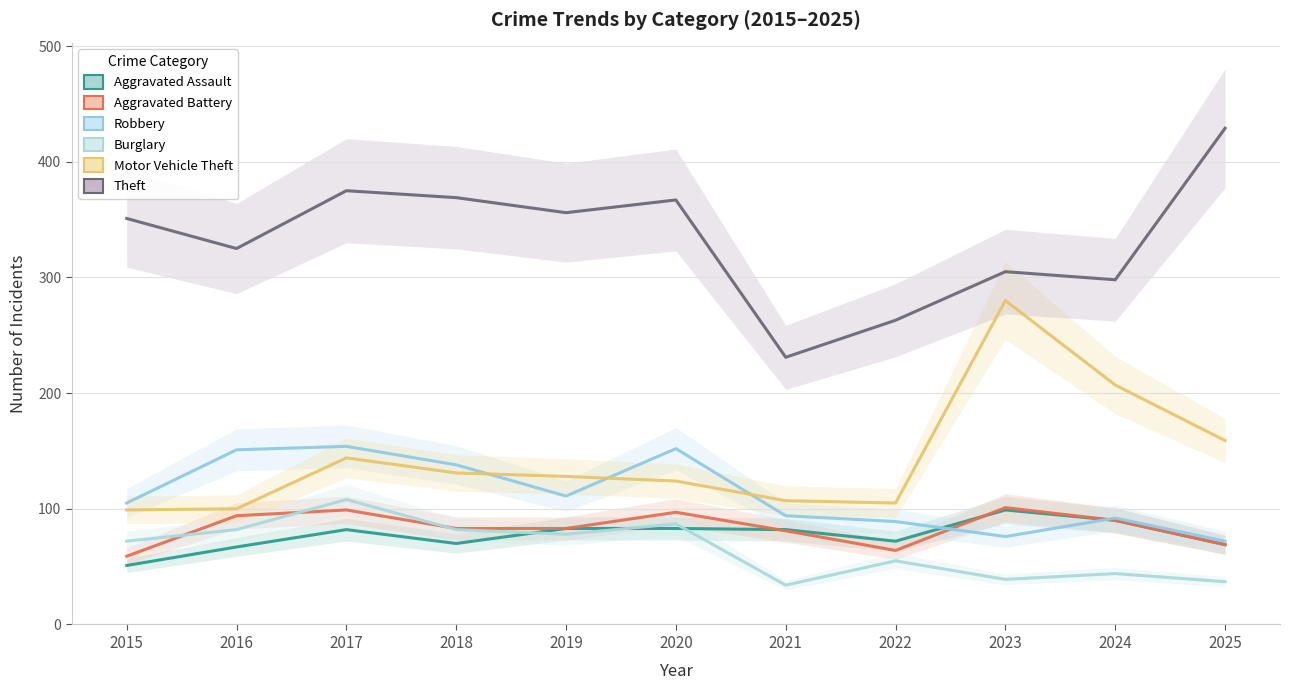

In Theft, how many points are higher than both neighbors (excluding endpoints)?

3